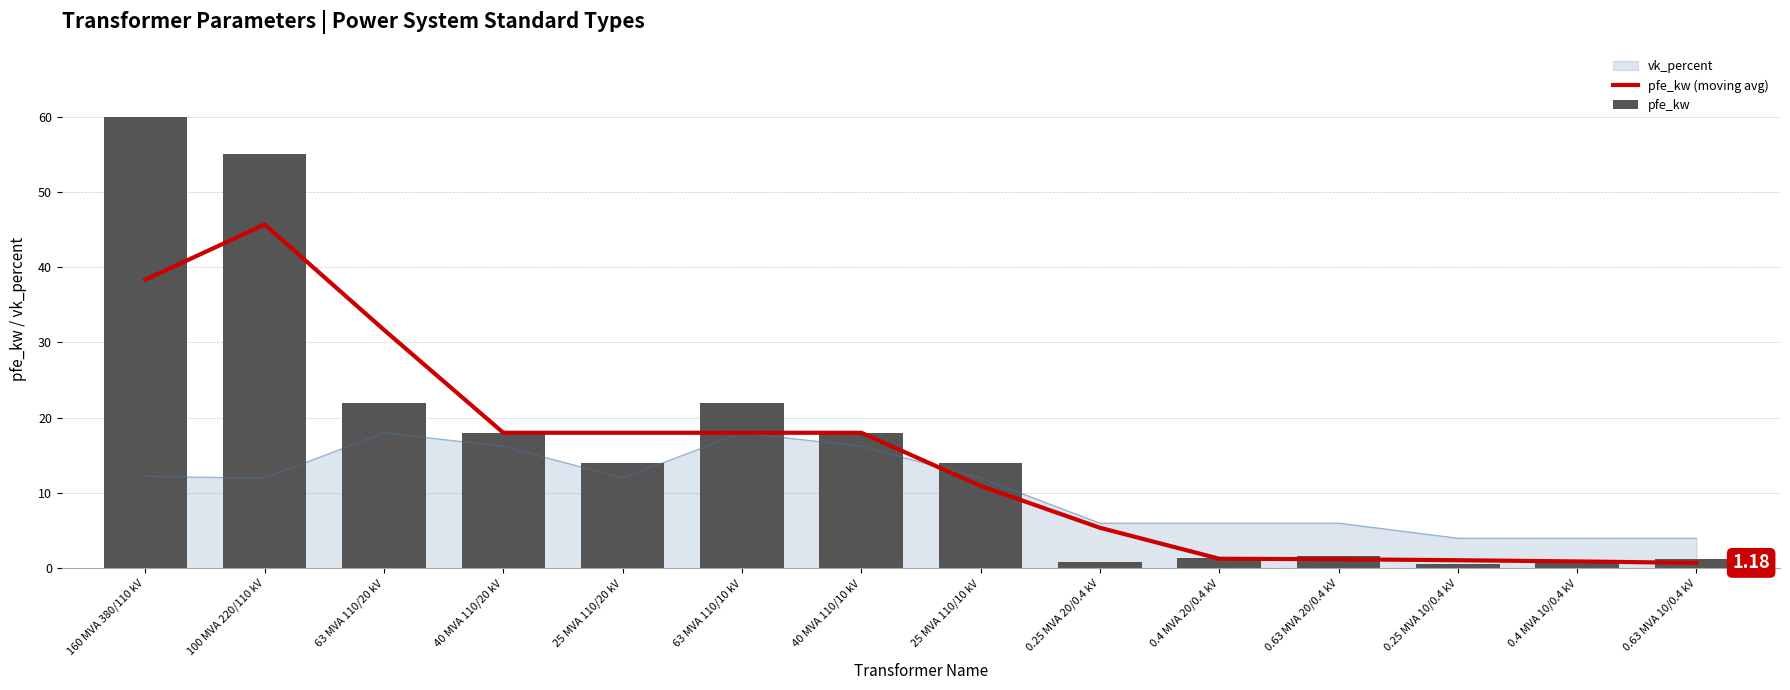

Which series changed the most between 63 MVA 110/20 kV and 0.63 MVA 10/0.4 kV?

pfe_kw (moving avg)